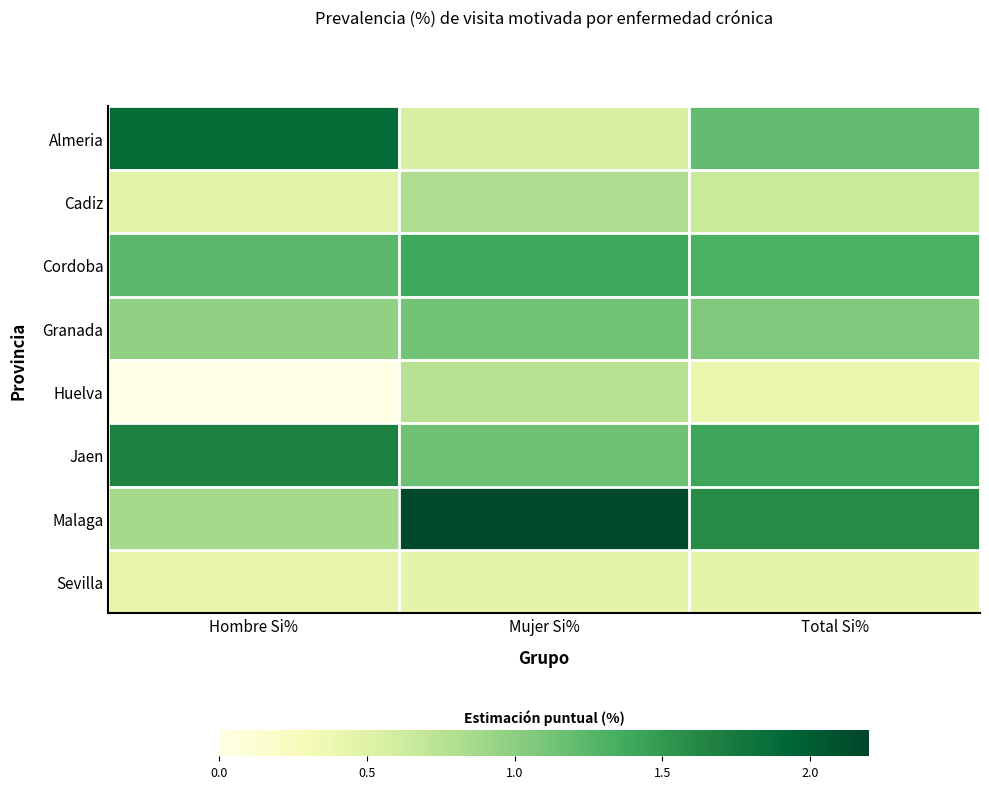

Which has a higher value, Hombre Si% or Total Si%?

Hombre Si%